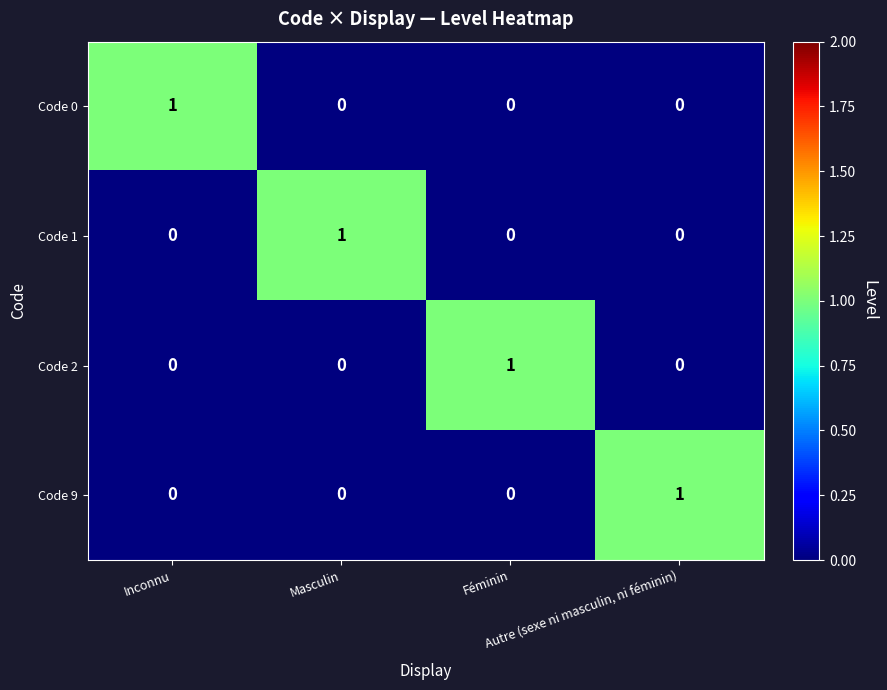

Count the Code 1 values in the range 0 to 1.

4